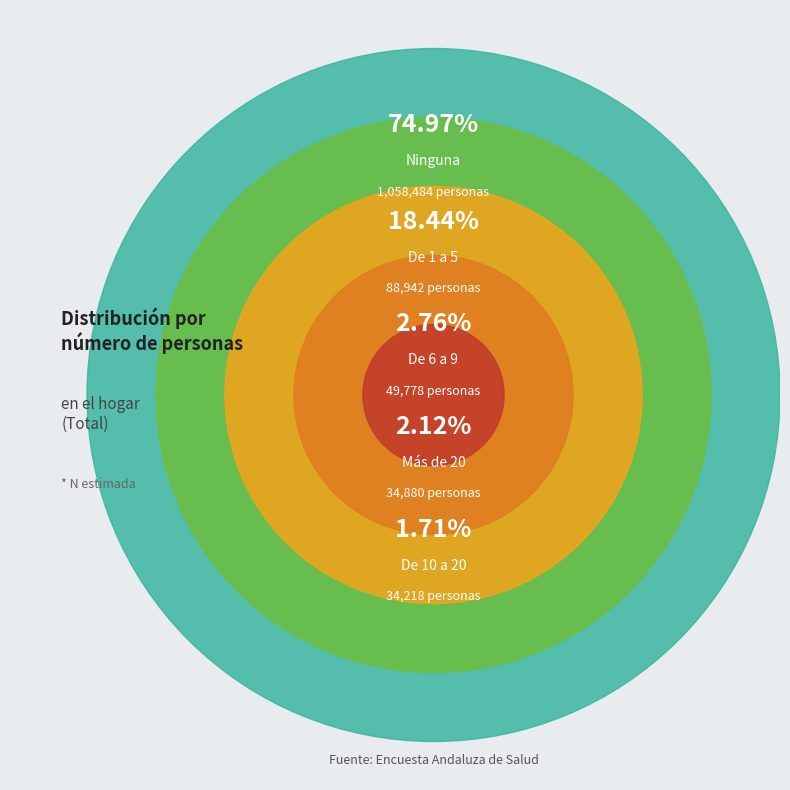

Is Ninguna the majority of the pie?

Yes